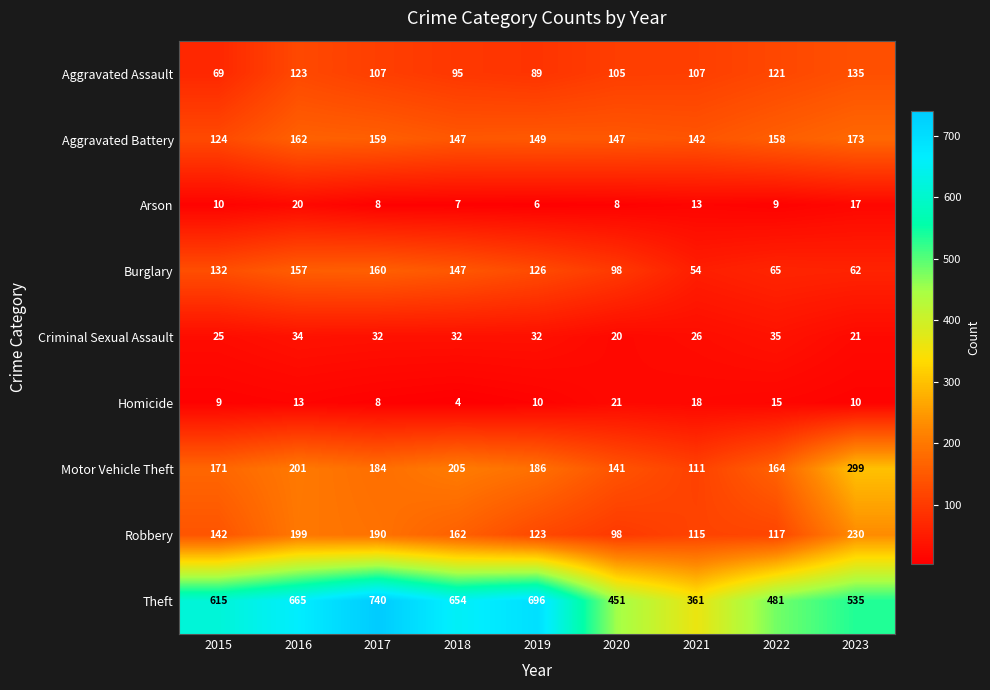

Count the number of categories in the chart.

9